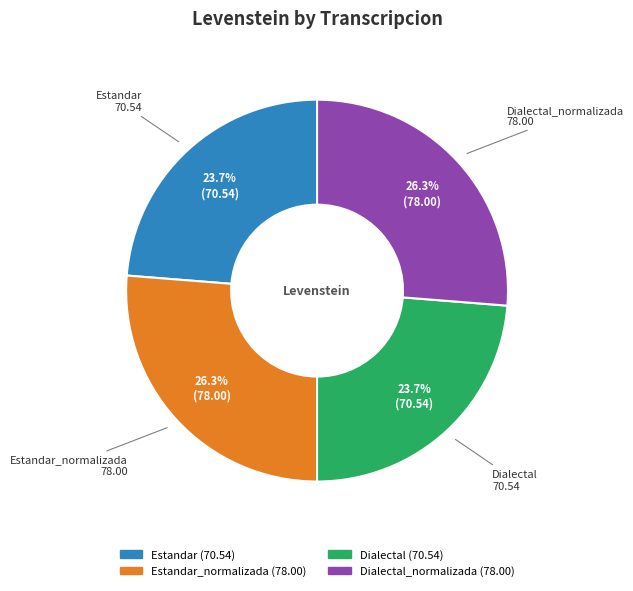

Does any single category account for the majority?

No